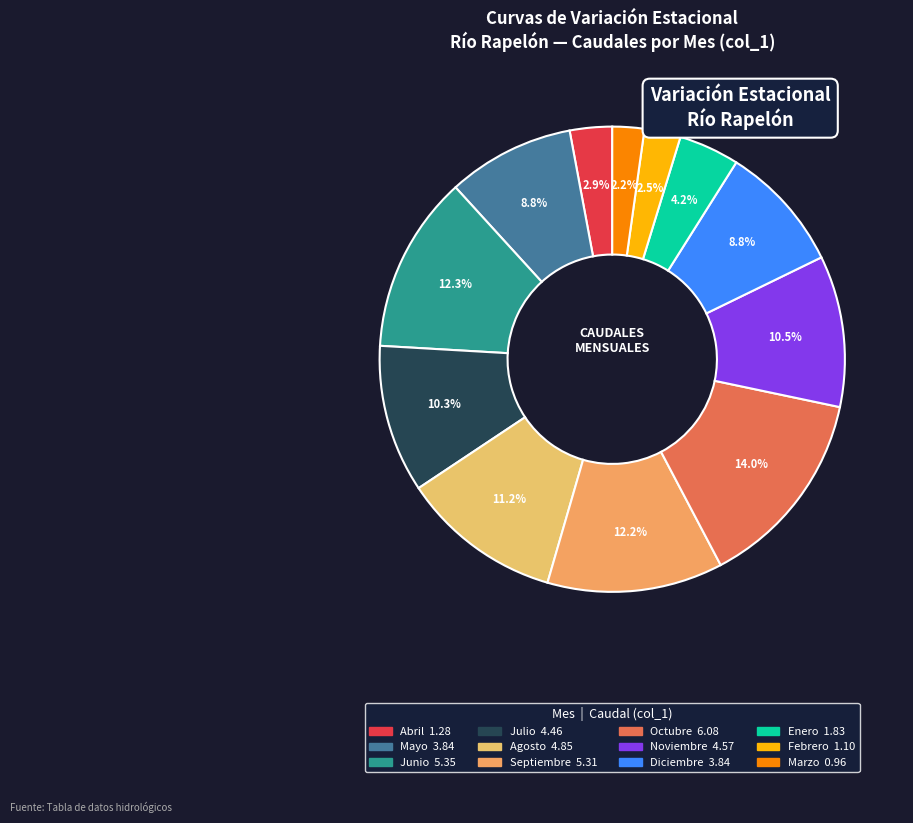

Is it true that Agosto is 11% of the pie?

True